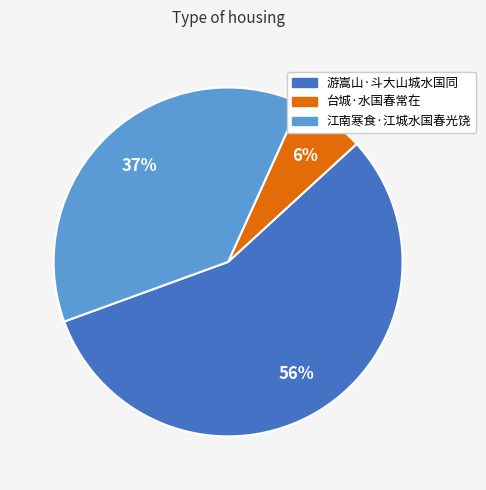

To the nearest percent, what is the combined percentage of 游嵩山·斗大山城水国同 and 台城·水国春常在?

63%